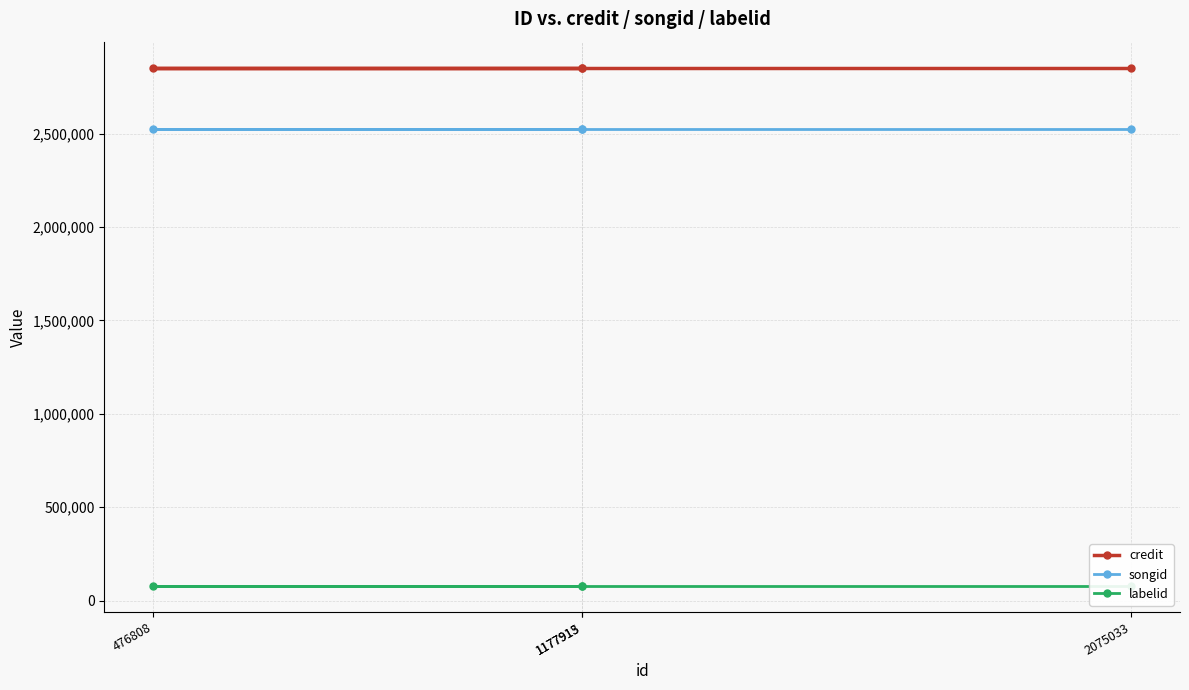

What is the lowest value of the credit series?

2853860